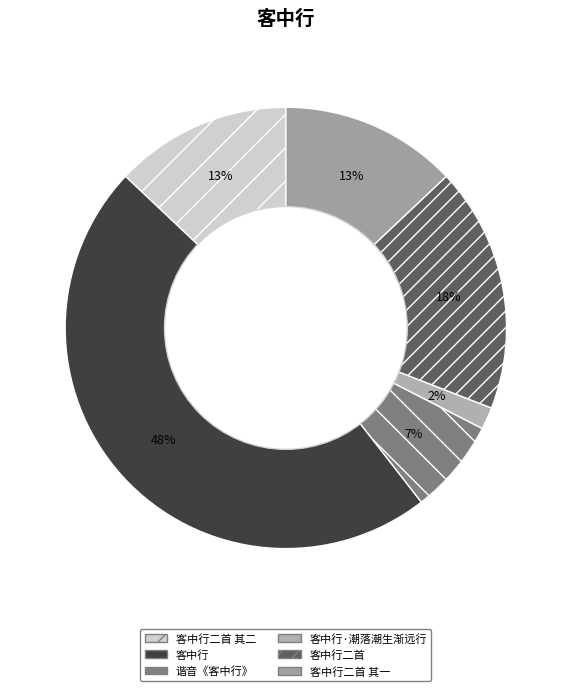

How many slices are in this pie chart?

6